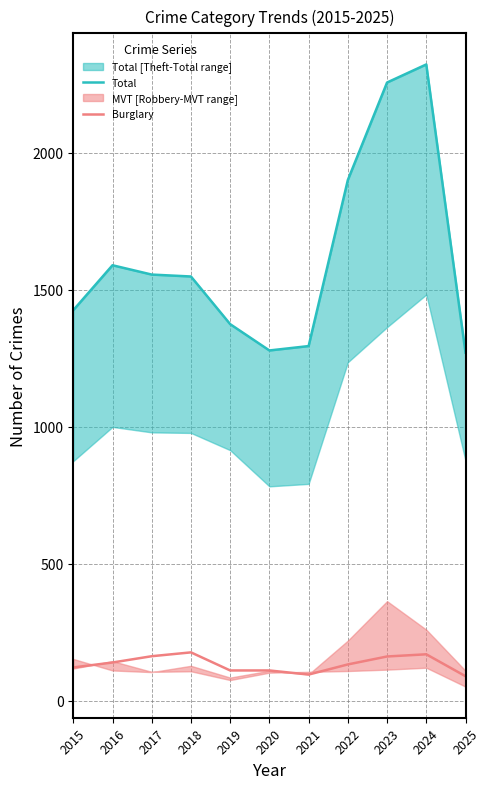

Which series has the largest total across all categories?

Total